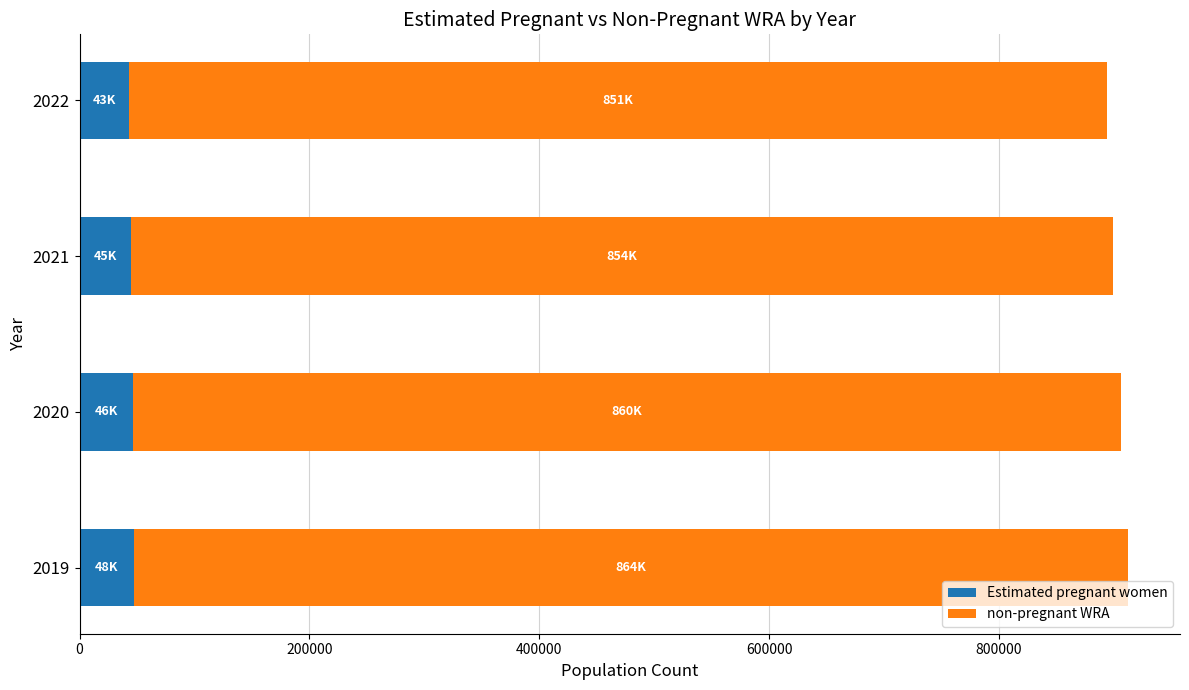

What is the total value across all series at 2019?

912000.0